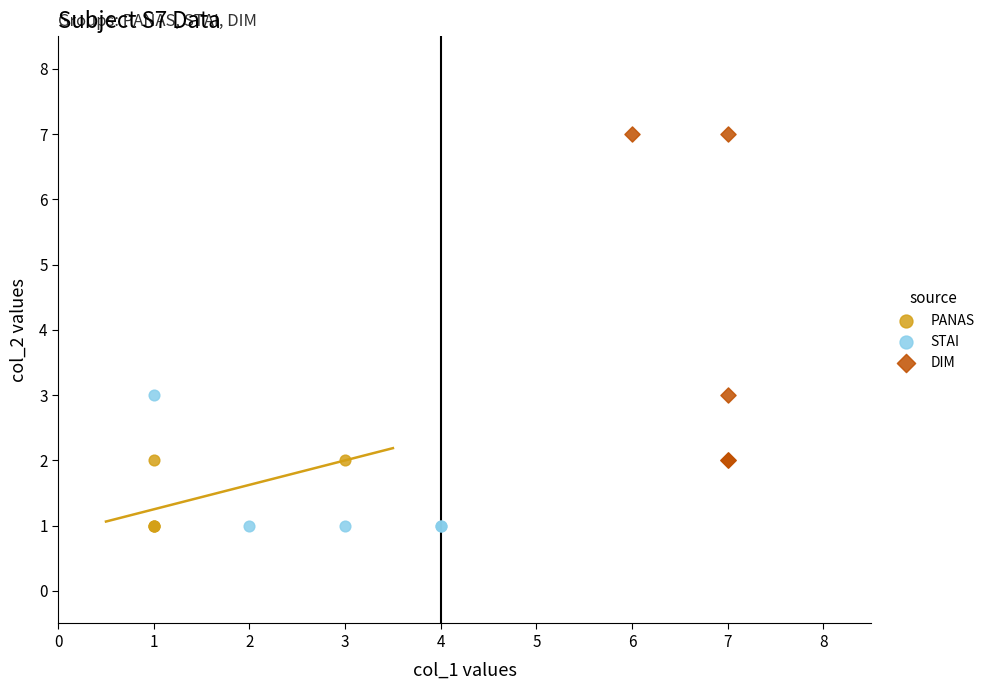

What are all the series names shown in the legend?

PANAS, STAI, DIM